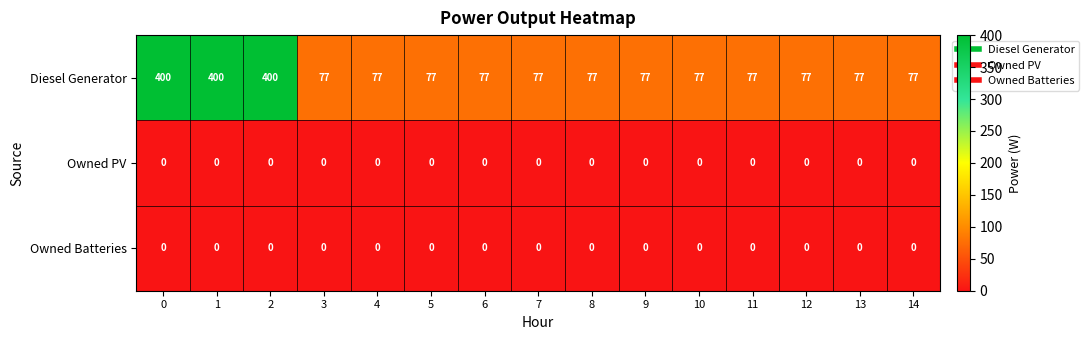

True or false: Owned PV has a value of 0 at 7.

True